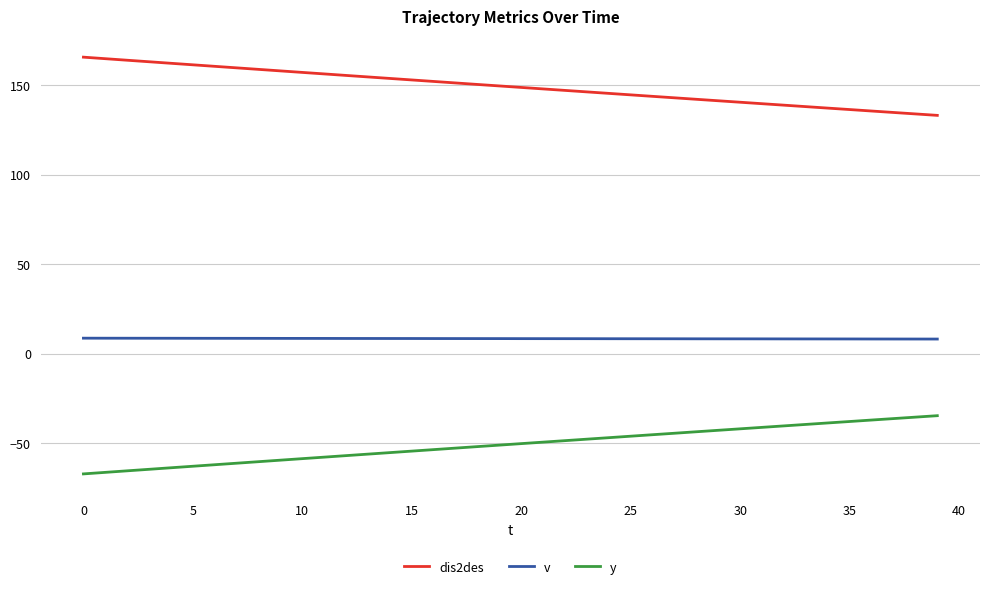

What is the difference between the maximum and minimum values in the dis2des series?

32.5